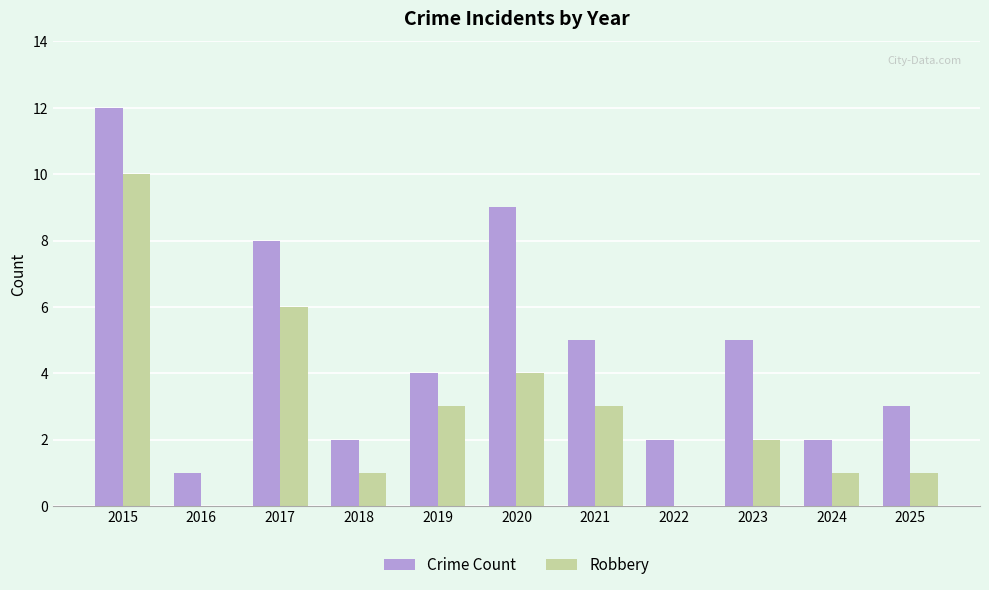

Which category has the highest value in the Crime Count series?

2015